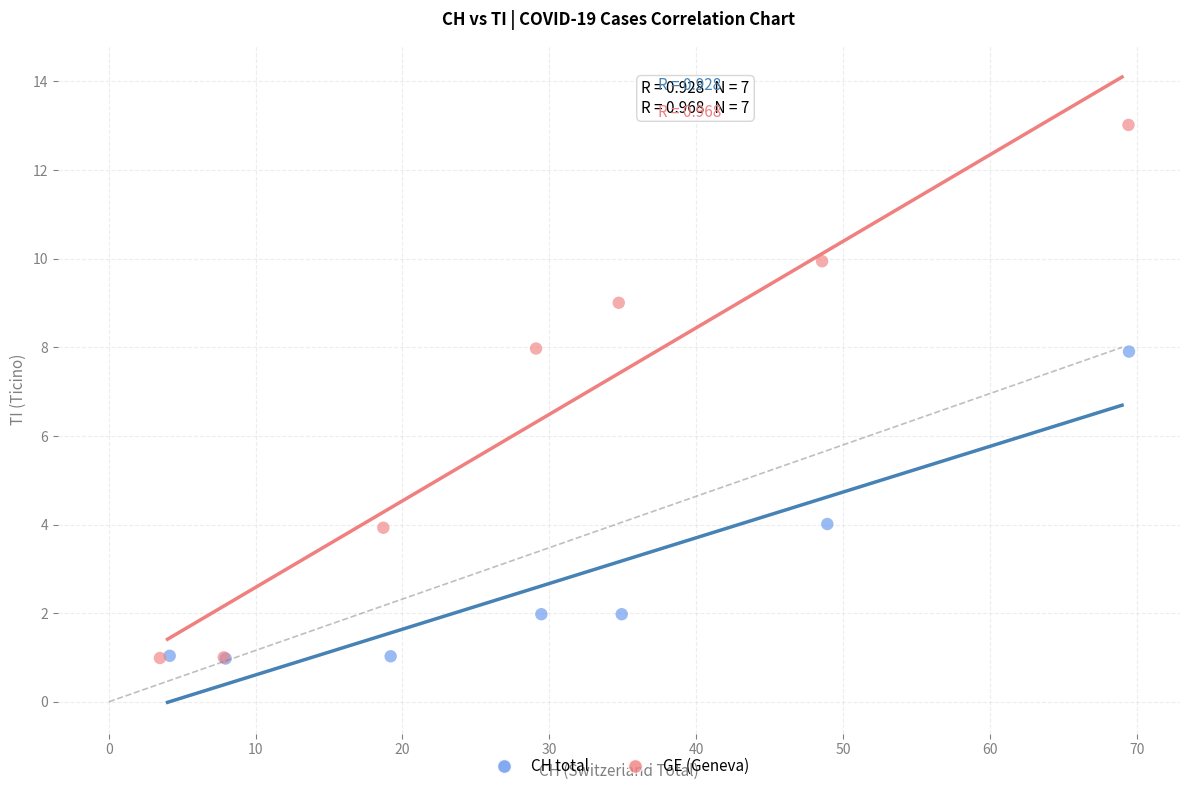

Which series has the largest Y range (max minus min)?

GE (Geneva)